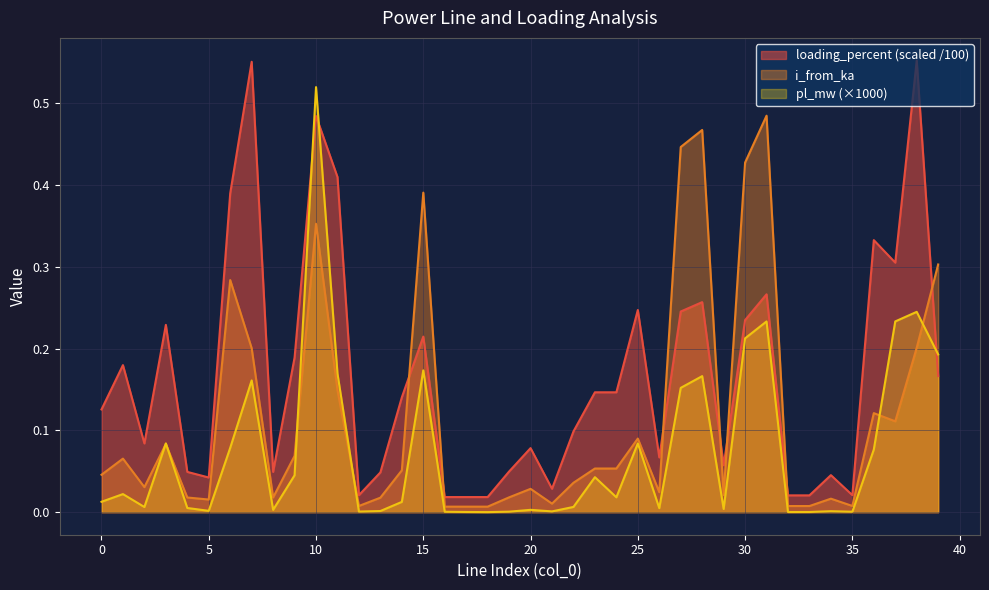

What is the value of the i_from_ka point at the 31st from the left?

0.4